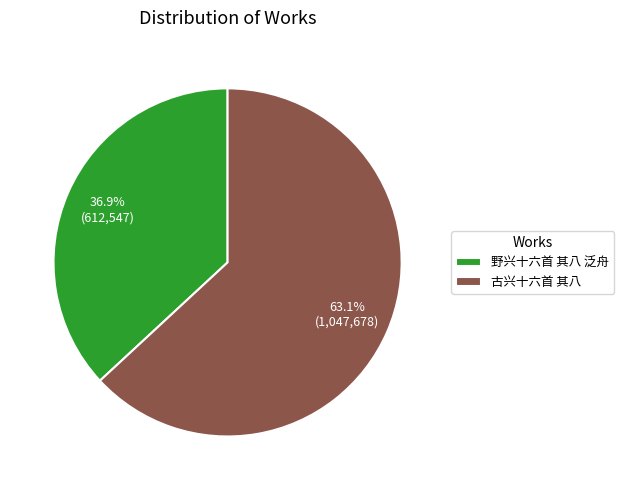

What portion of the pie excludes 古兴十六首 其八?

36.9%